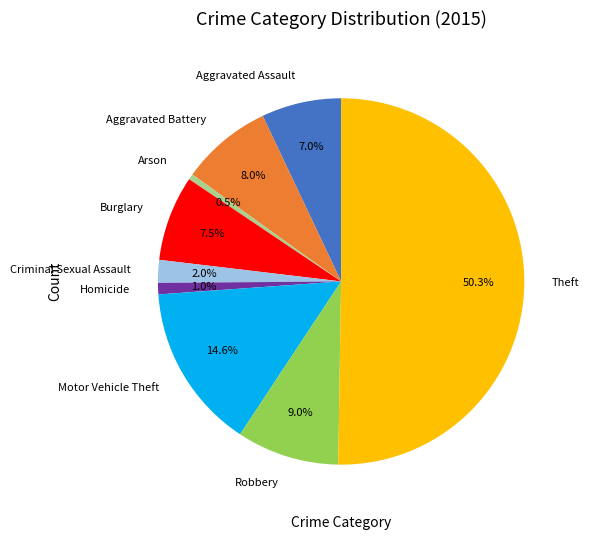

Which slice is the smallest?

Arson